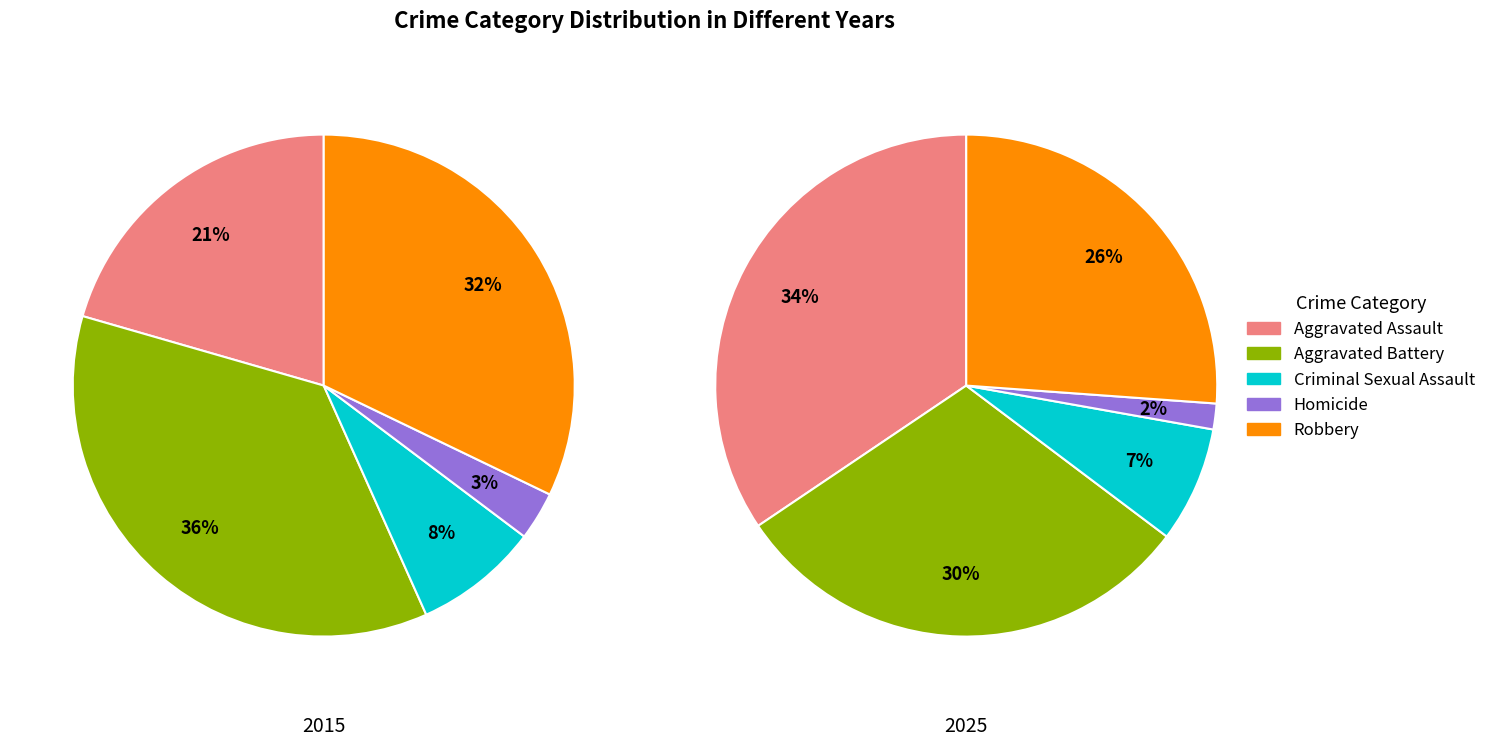

How many segments does this pie chart have?

5